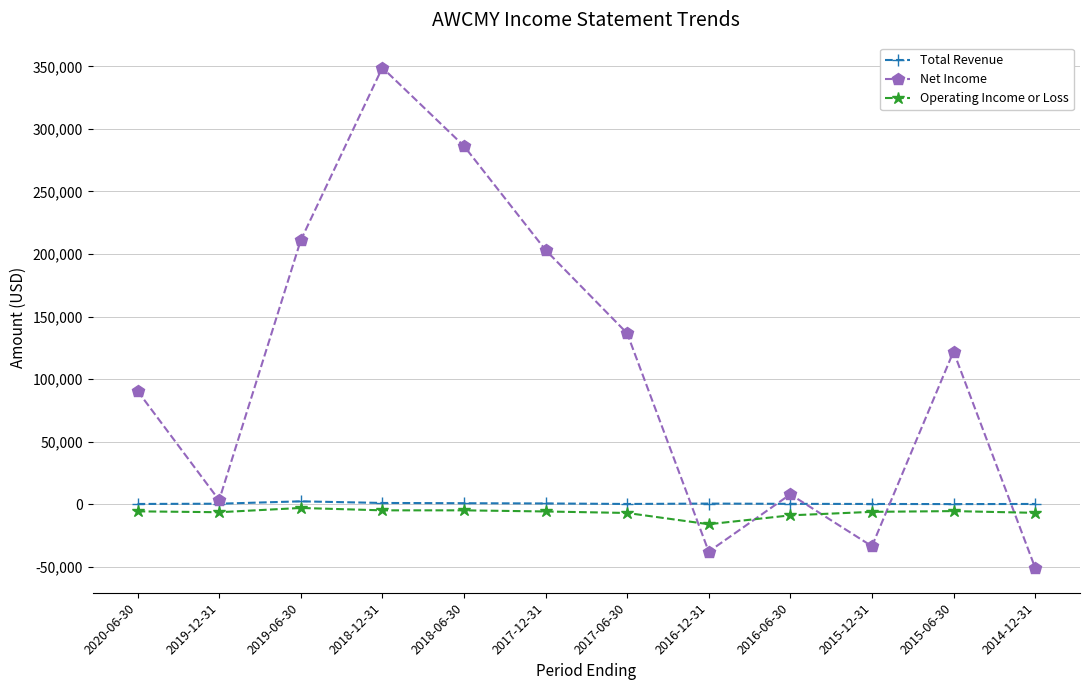

List the series in order of their peak value, lowest first.

Operating Income or Loss, Total Revenue, Net Income